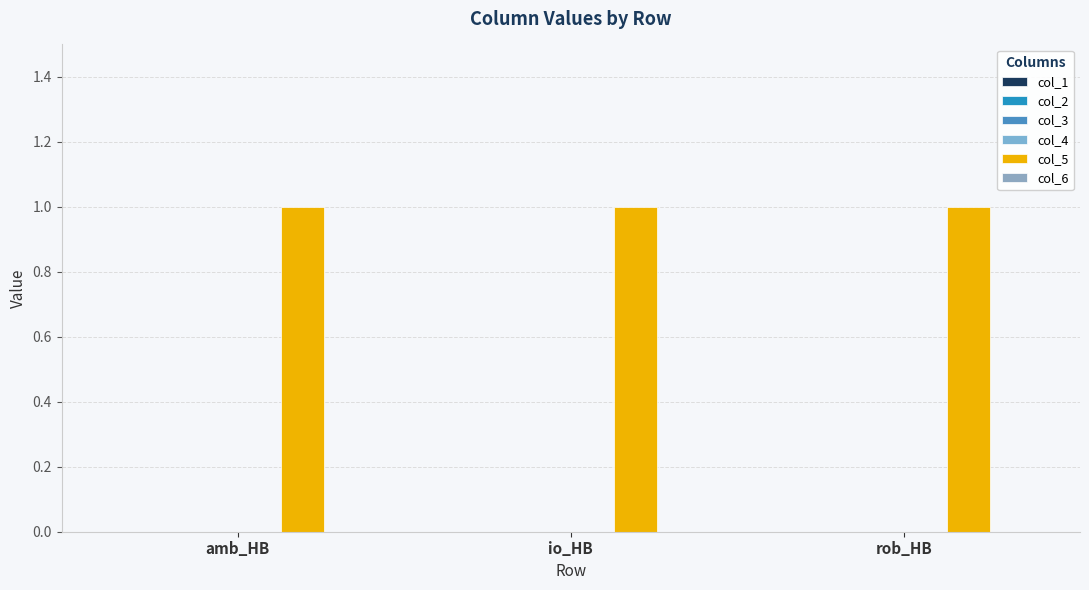

At how many categories does at least one series exceed 0?

3